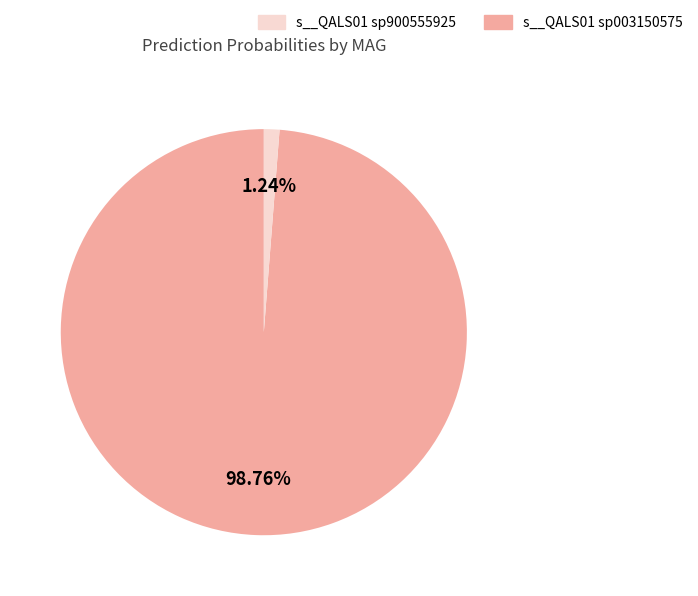

Is there any slice that represents more than half of the pie?

Yes